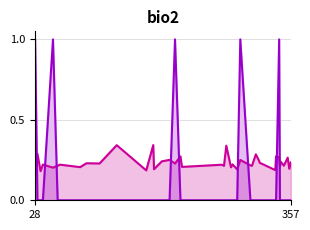

How many interior local valleys does the y_pred series have?

16